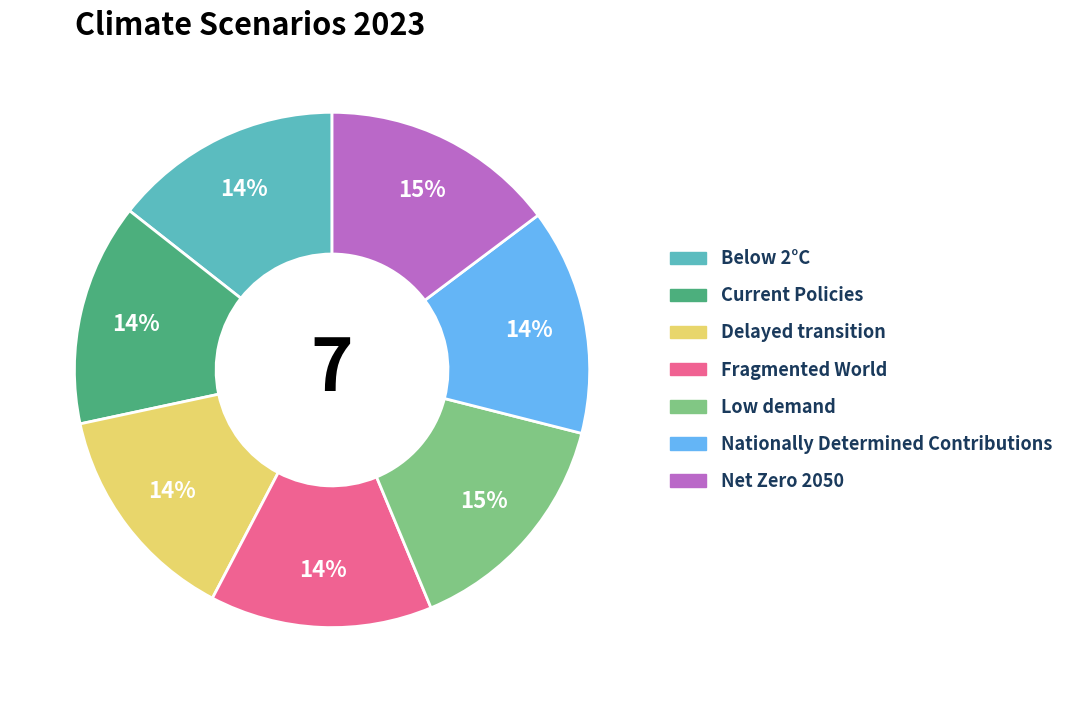

Do Below 2°C and Net Zero 2050 together represent more than half of the pie?

No